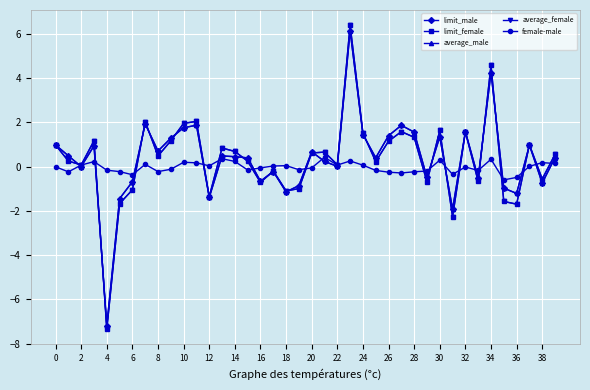

What is the value of the female-male point at the 8th from the left?

0.1